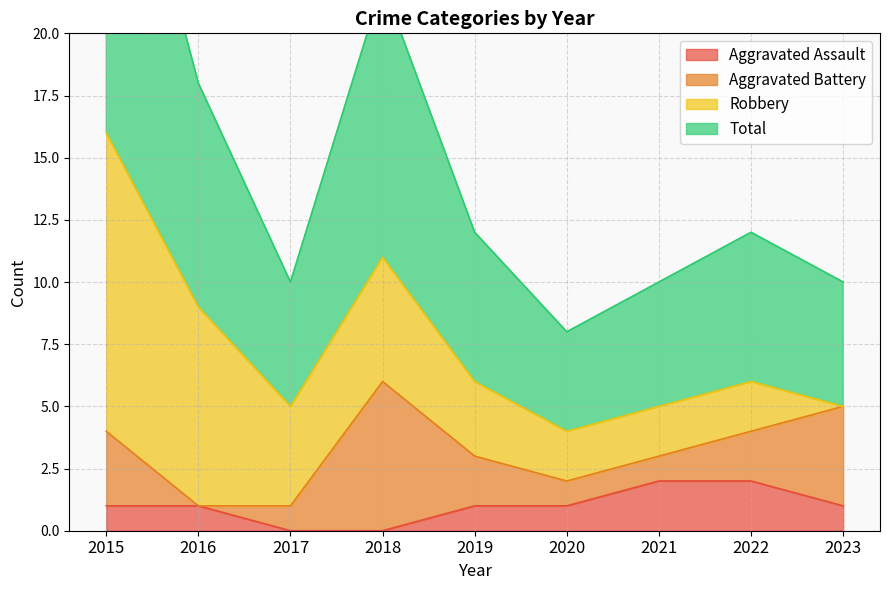

What is the sum of all Aggravated Assault values?

9